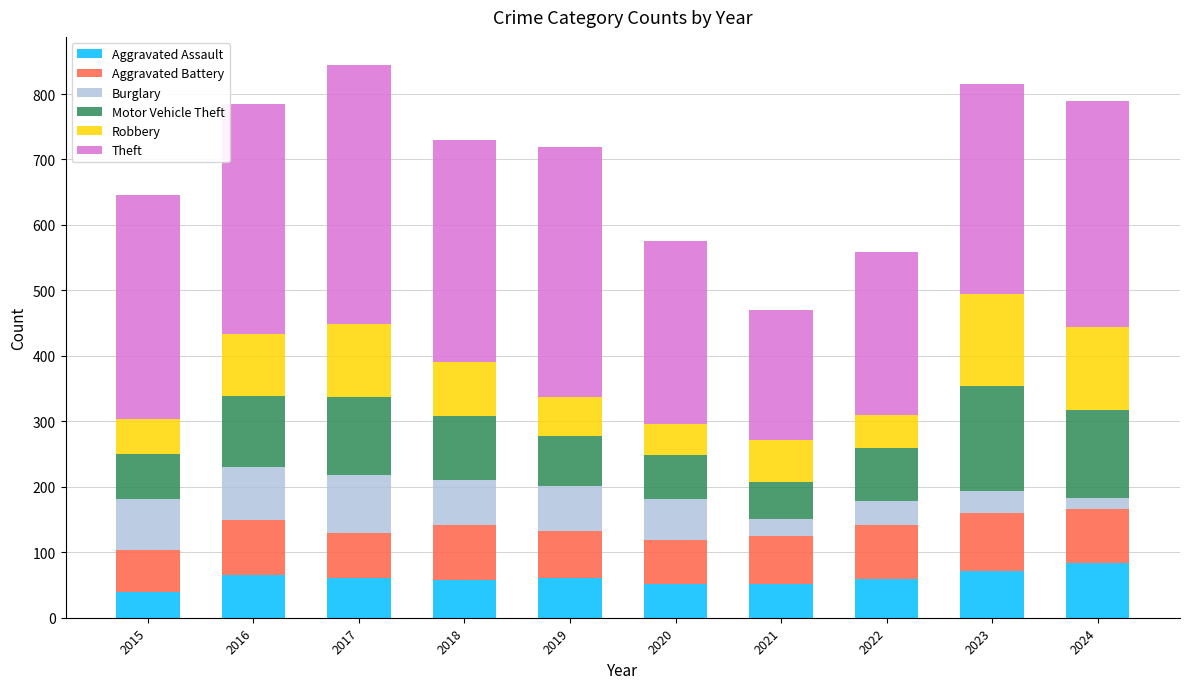

The value of Aggravated Assault at 2016 is 35. True or false?

False